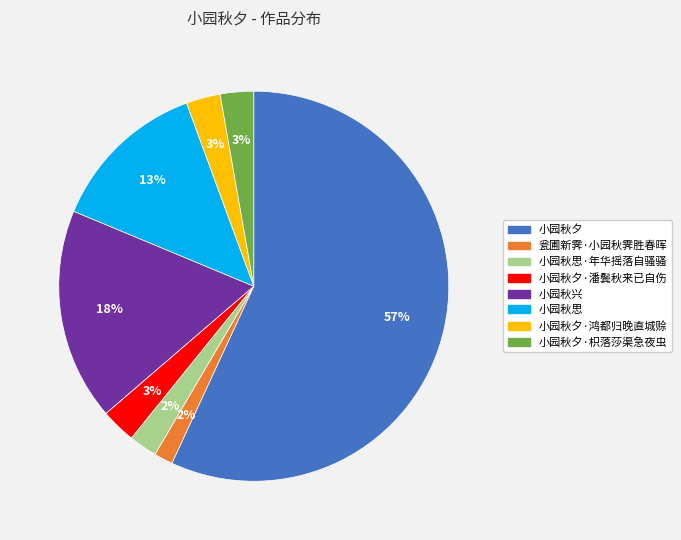

Is there a majority slice in this chart?

Yes